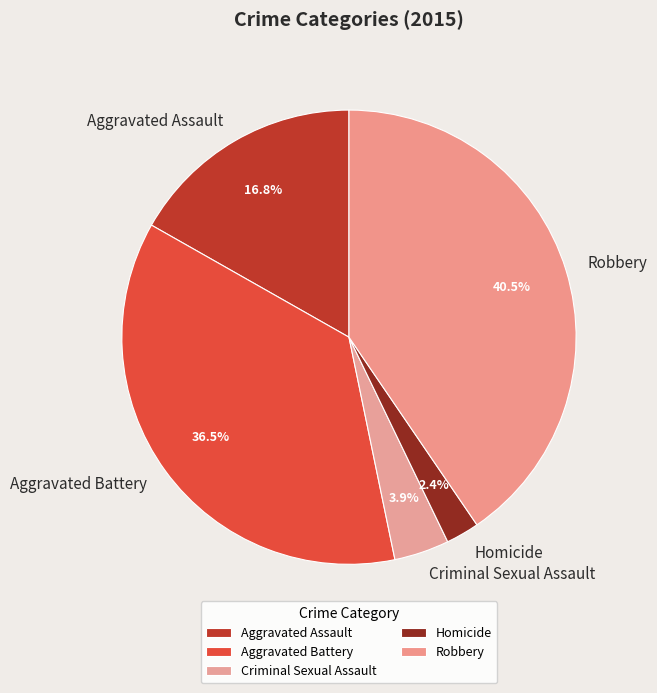

Which has a higher value, Robbery or Homicide?

Robbery